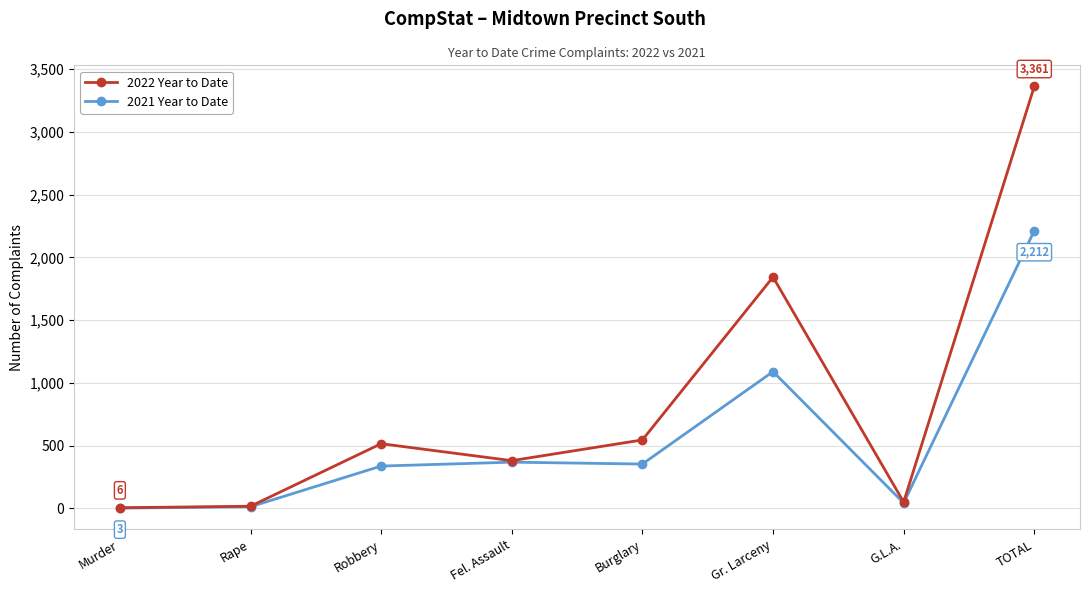

What is the label of the 5th point from the left?

Burglary